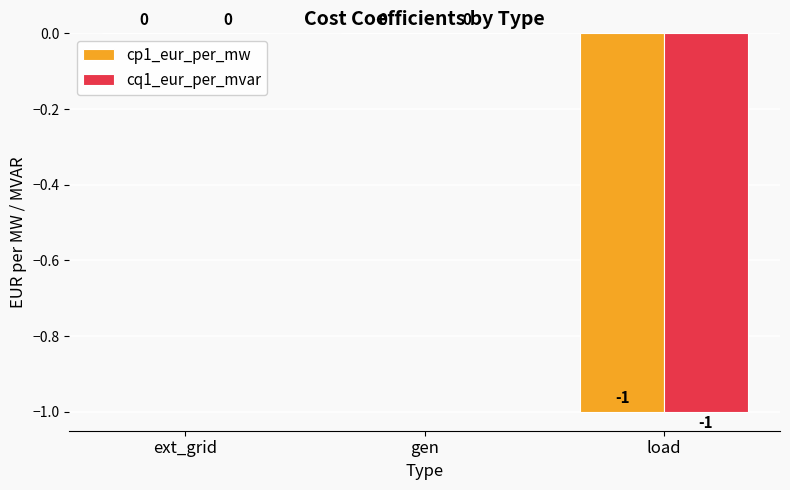

The cq1_eur_per_mvar series shows 0 at ext_grid. True or false?

True